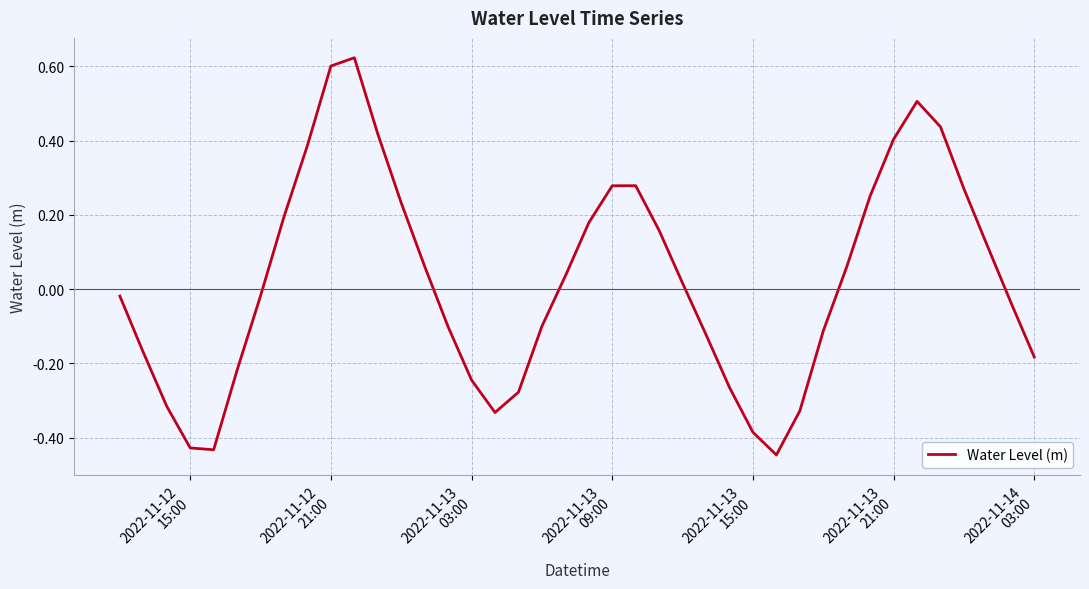

What is the difference between the maximum and minimum values?

1.1